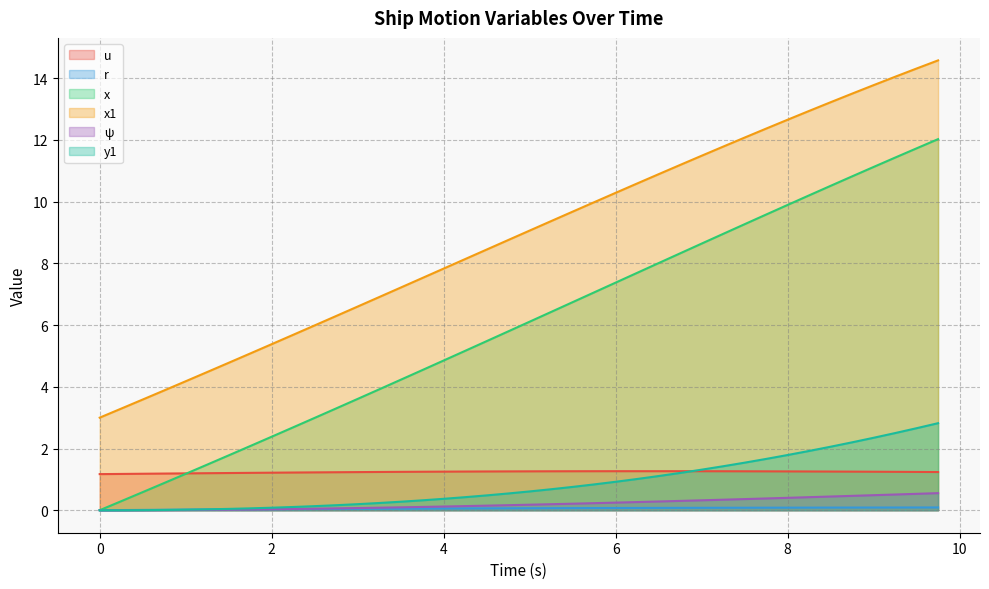

The value of u at 2 is 1.2. True or false?

True